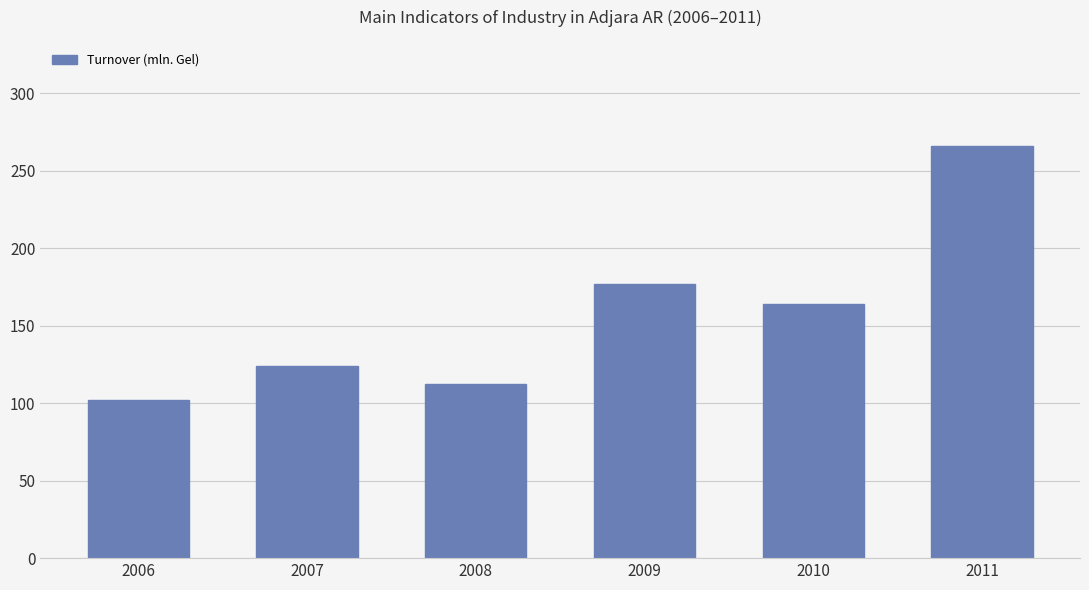

What is the greatest value displayed?

266.2